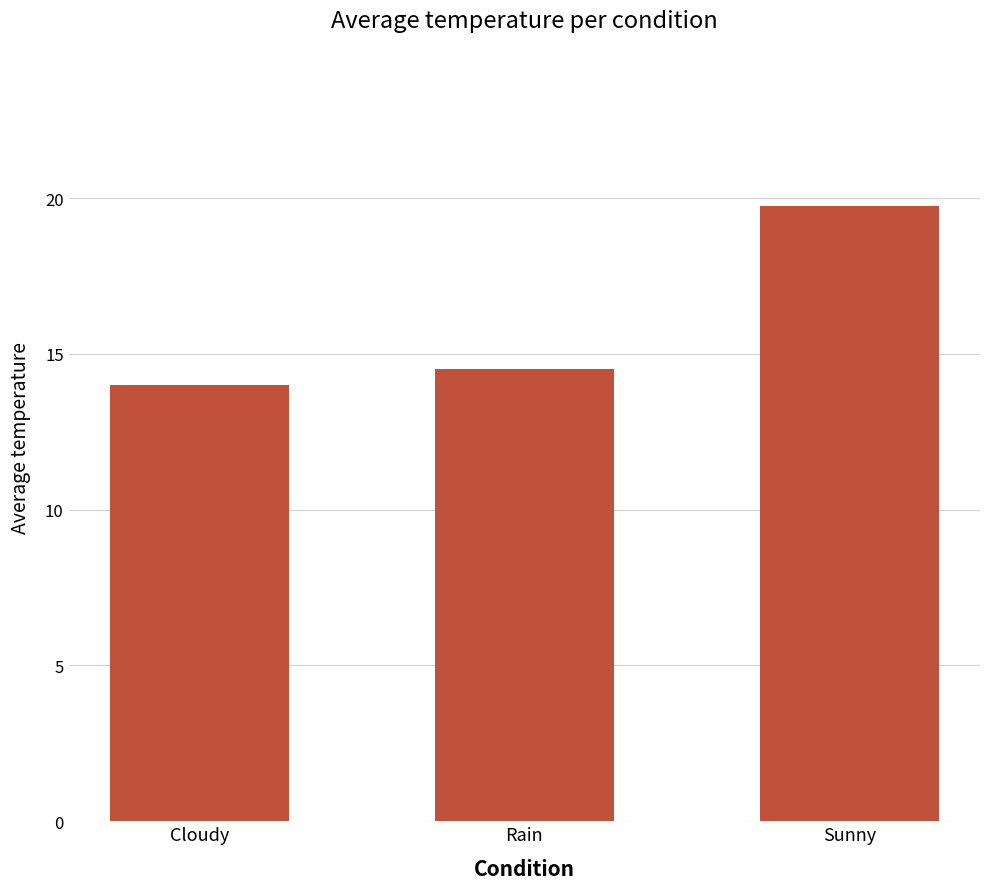

How many bars are there in total?

3